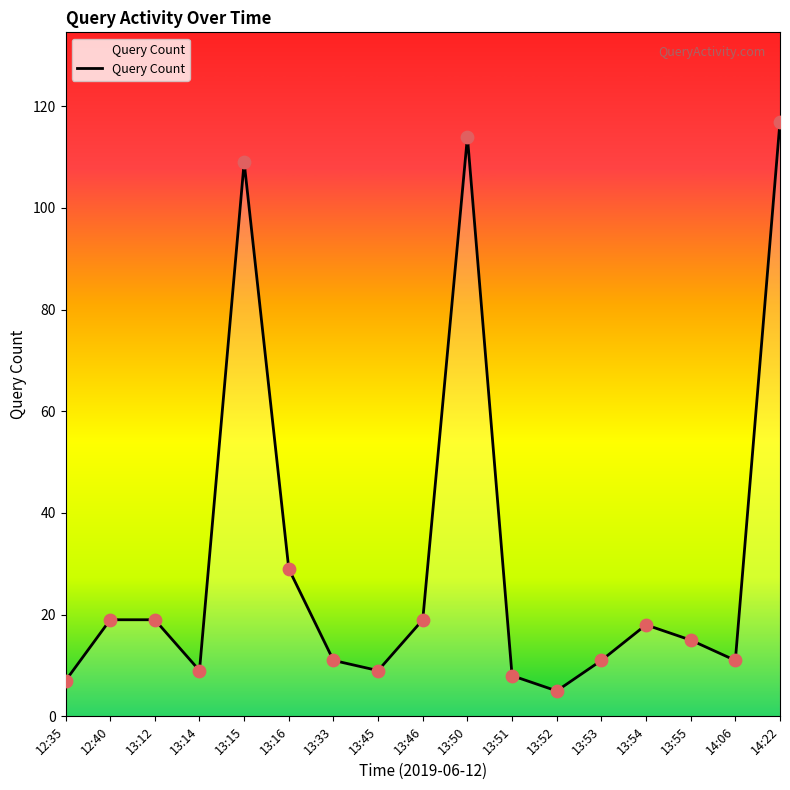

Approximately how many times larger is the value at 13:14 compared to 13:15?

0.1